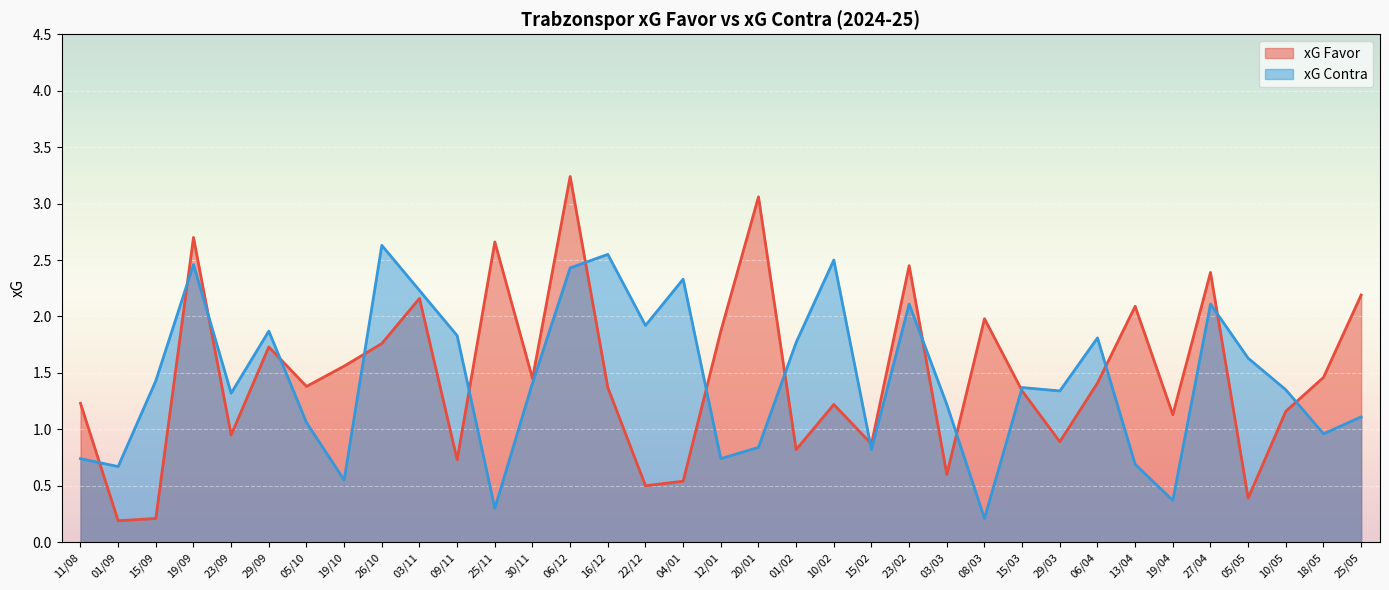

At which category is the sum across all series the highest?

06/12